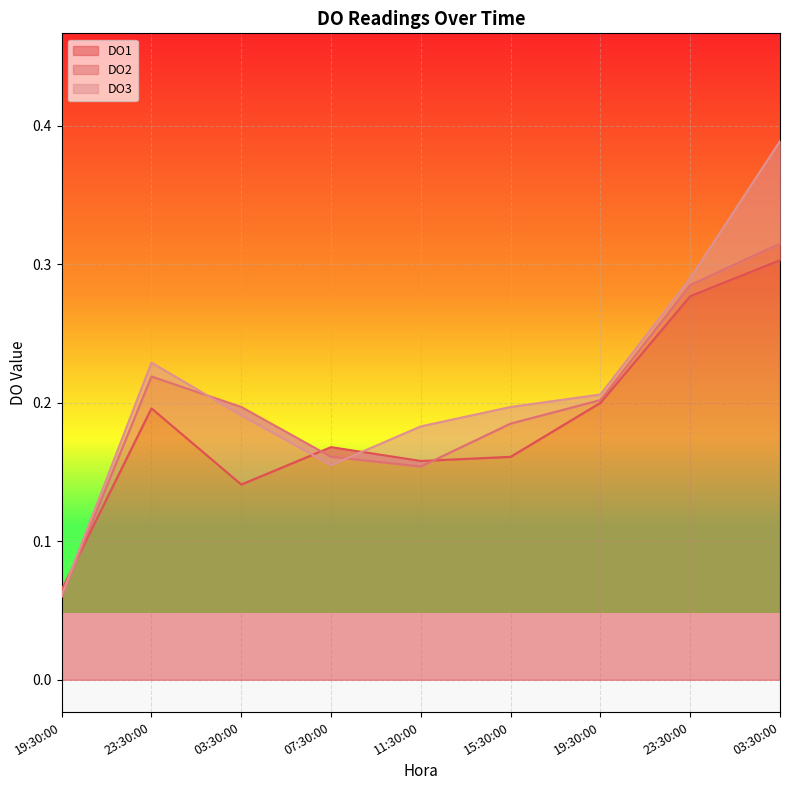

Which label corresponds to the smallest value in the chart?

19:30:00